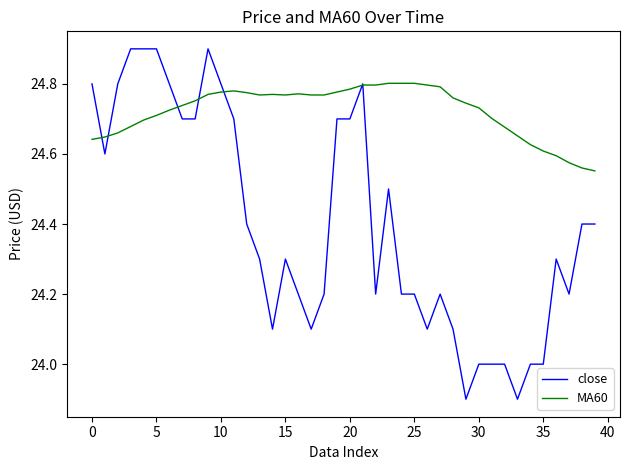

Which series has the largest range (max minus min)?

close